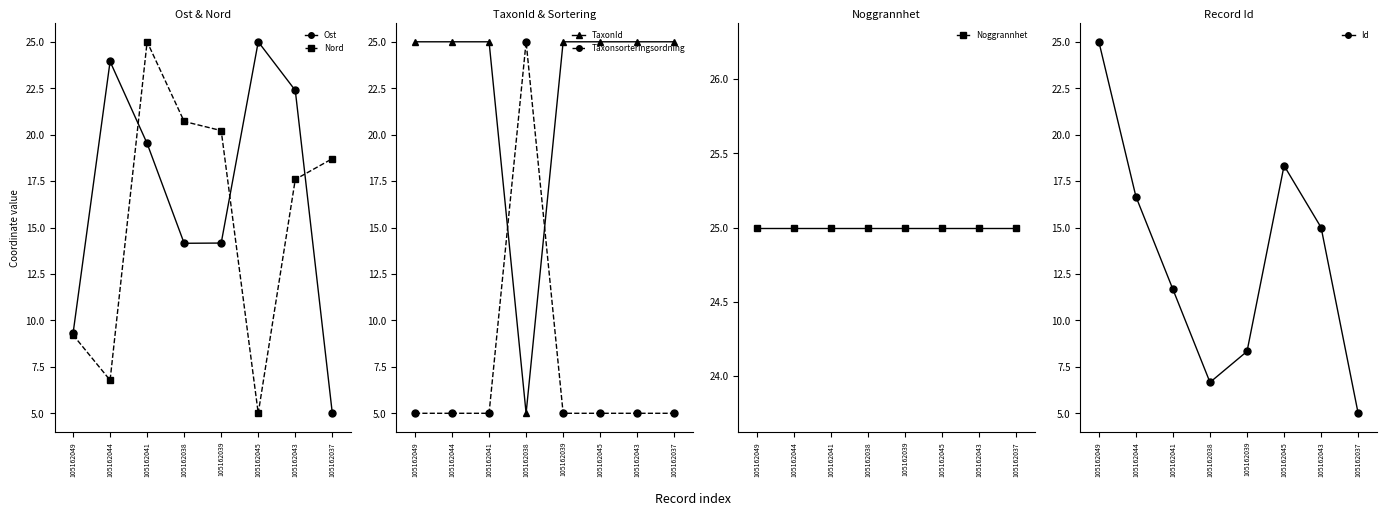

True or false: Id has more than 1 points higher than both neighbors.

False